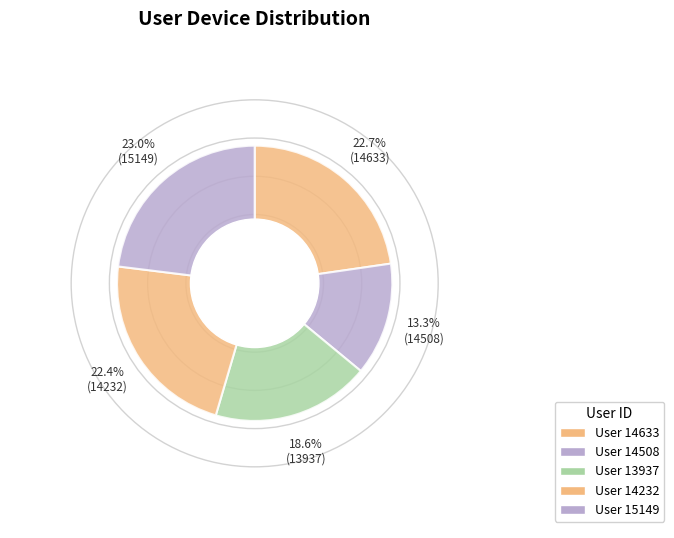

How many slices are in this pie chart?

5